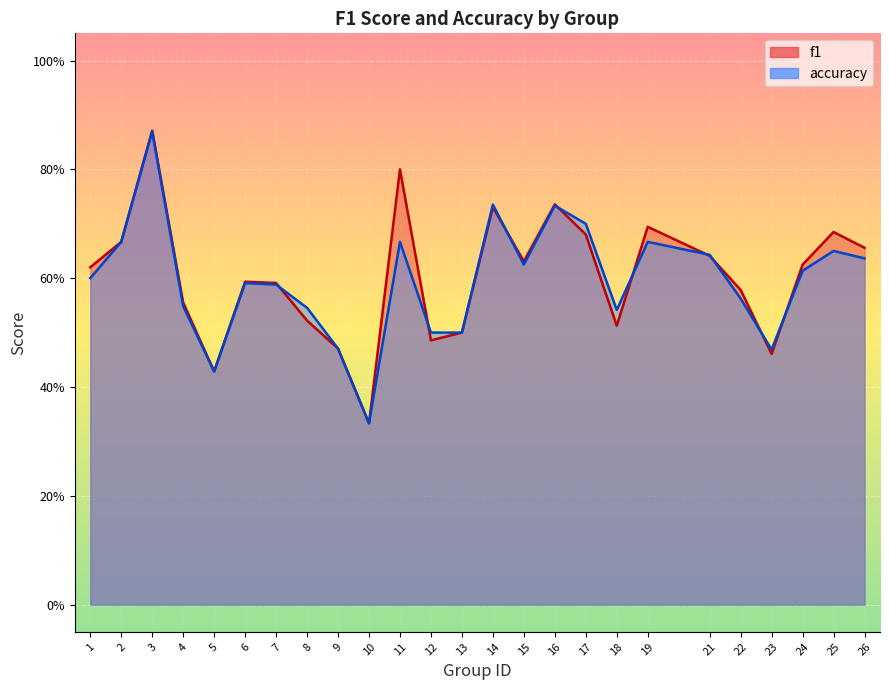

What is the value of the accuracy point at the 23rd from the left?

0.6